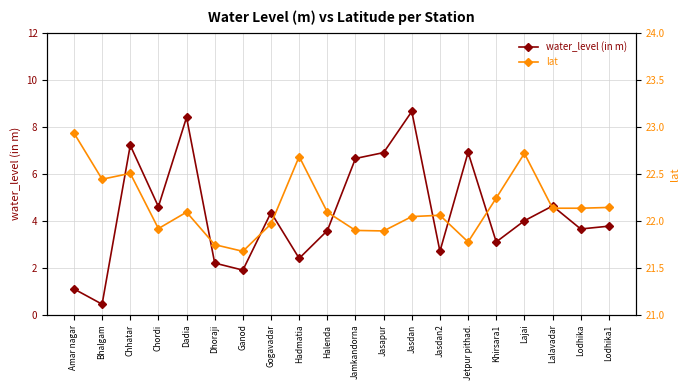

List the series in order of their peak value, lowest first.

water_level (in m), lat